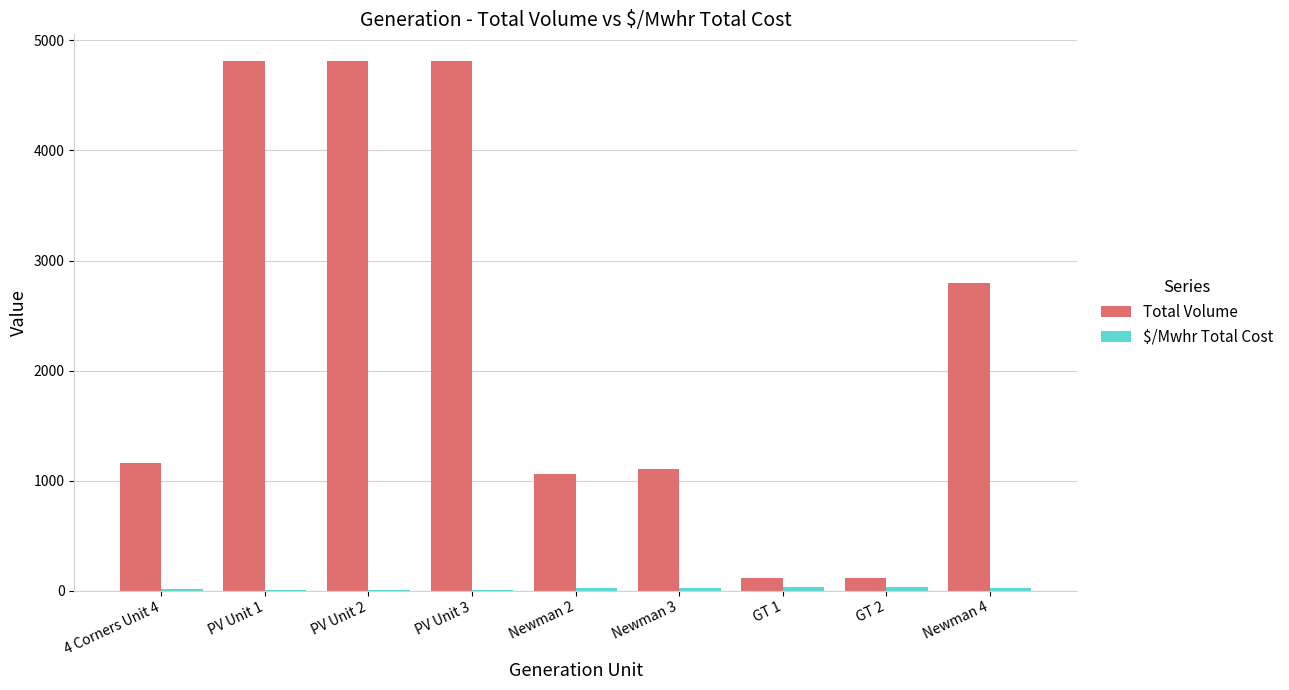

The value of Total Volume at PV Unit 3 is 4814.0. True or false?

True